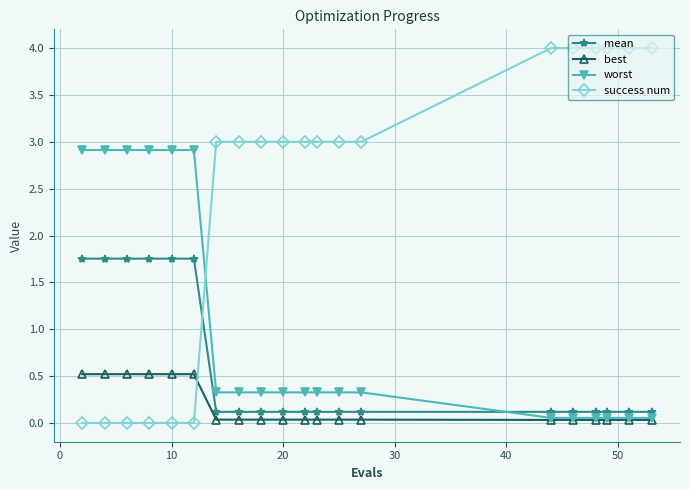

Which series has the largest total across all categories?

success num